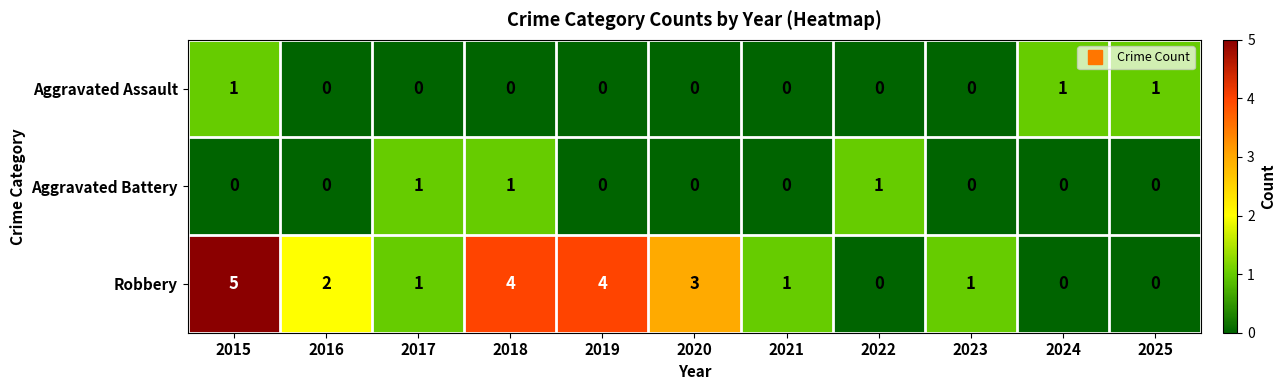

What is the difference between the highest and lowest values at 2019?

4